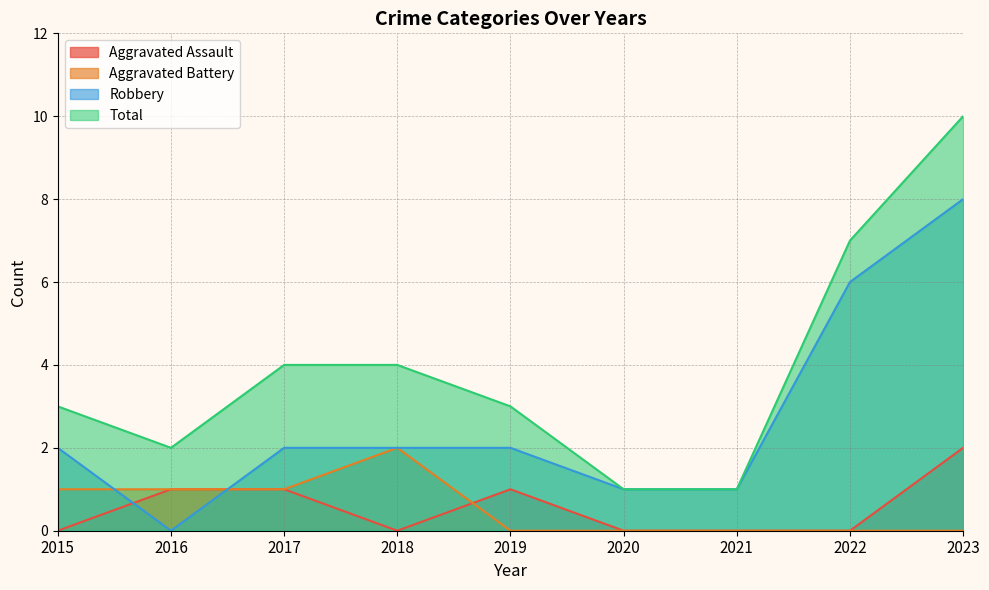

What is the difference between the maximum and minimum values in the Aggravated Assault series?

2